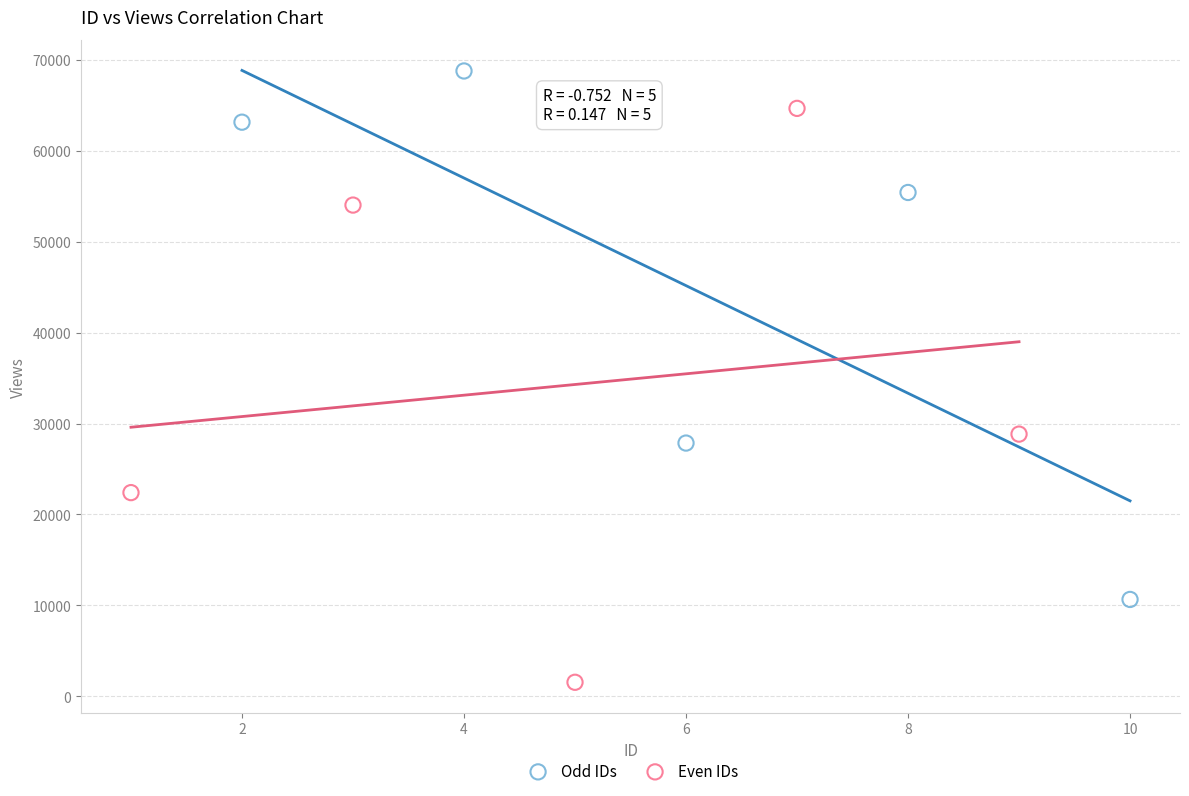

Which series has the widest spread of Y values?

Even IDs